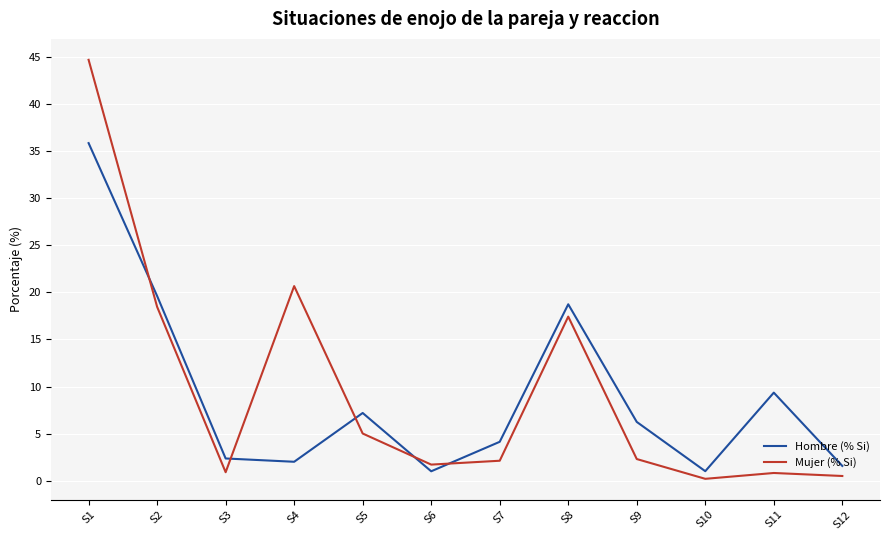

Is it true that Hombre (% Si) equals 6.2 at S9?

True